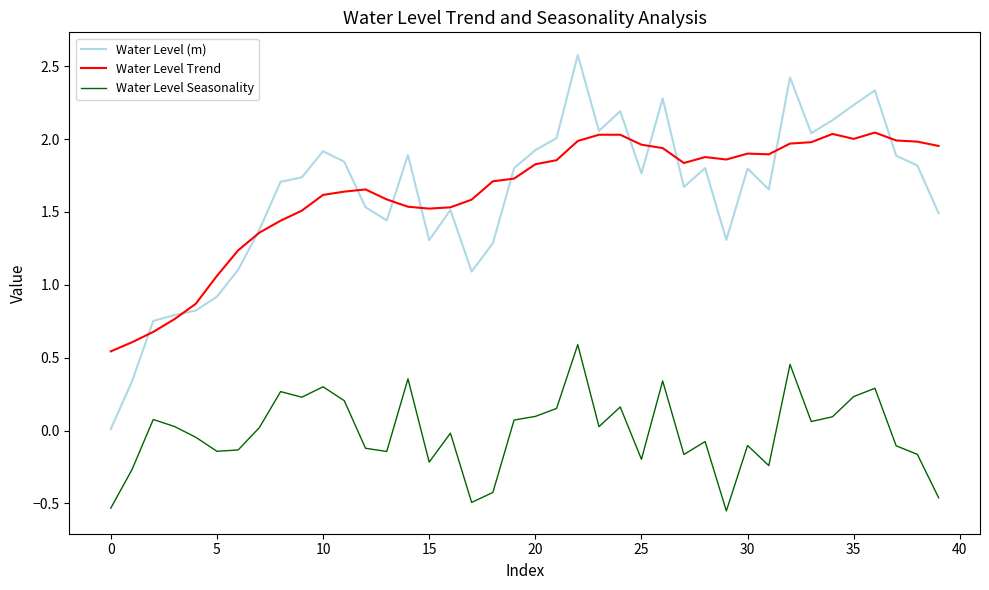

Which series has the widest spread of values?

Water Level (m)